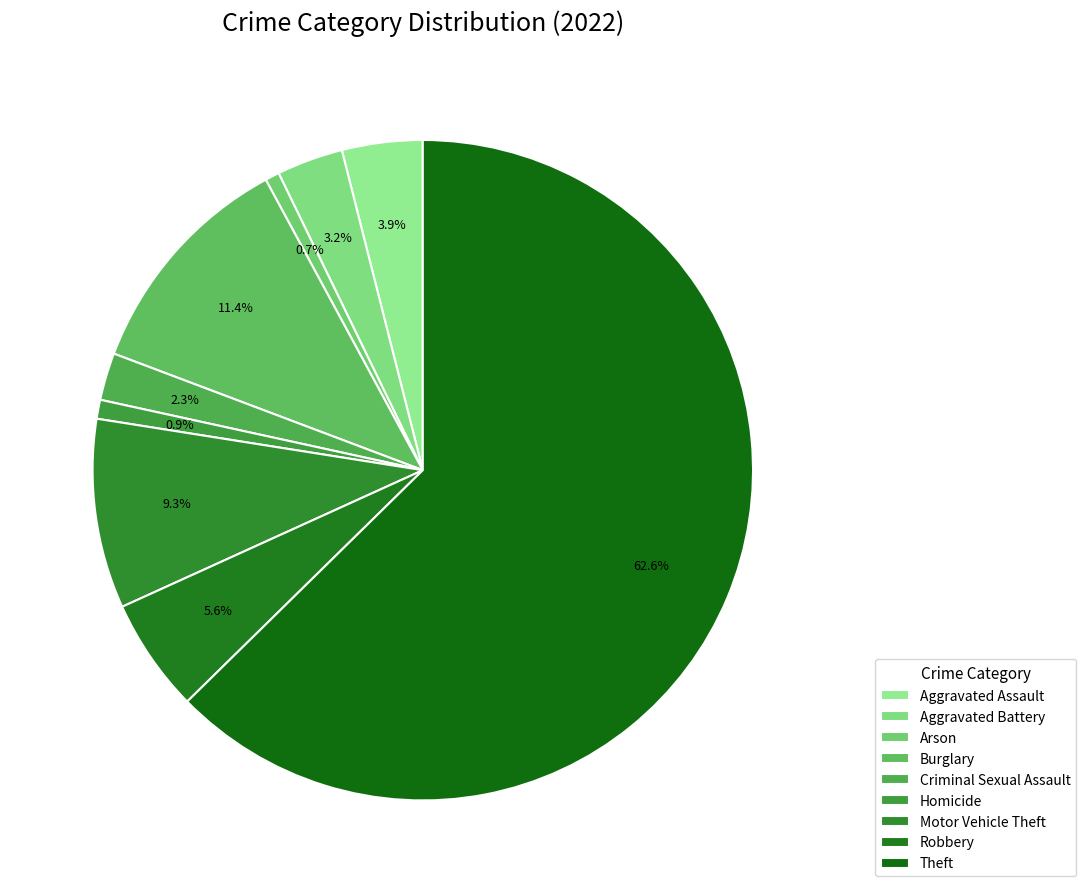

Is there any slice that represents more than half of the pie?

Yes